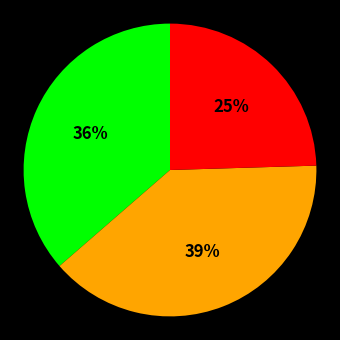

Is there any slice that represents more than half of the pie?

No